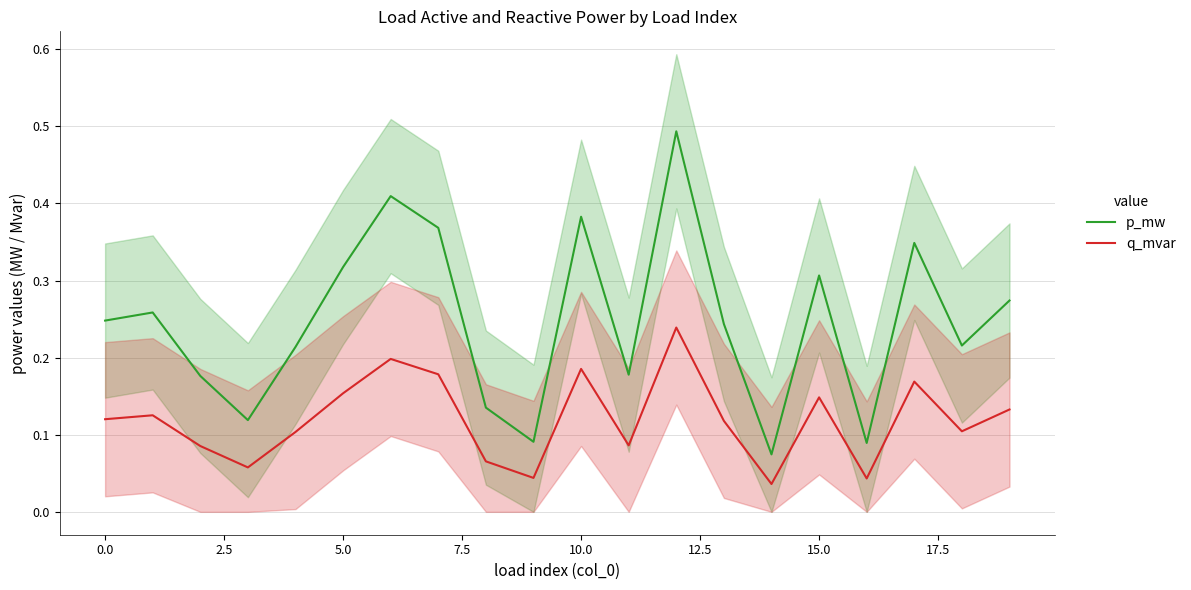

Which series has the largest range (max minus min)?

p_mw